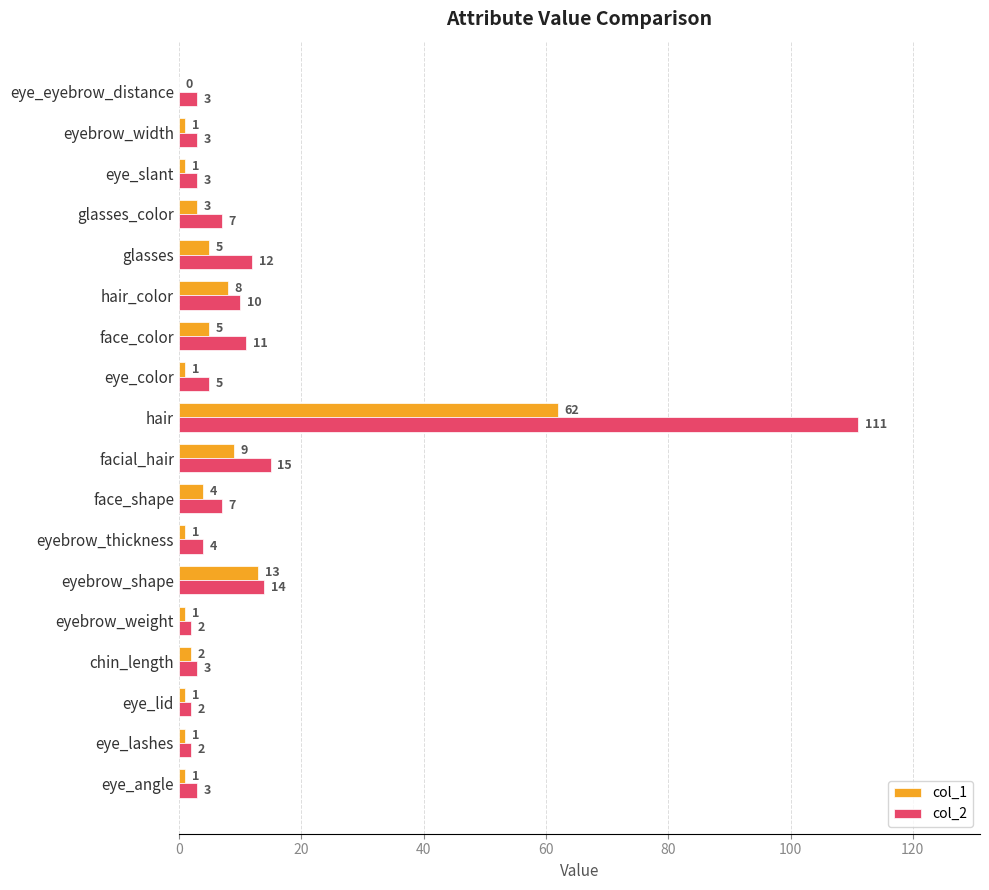

At which label is col_2 closest to 56?

facial_hair